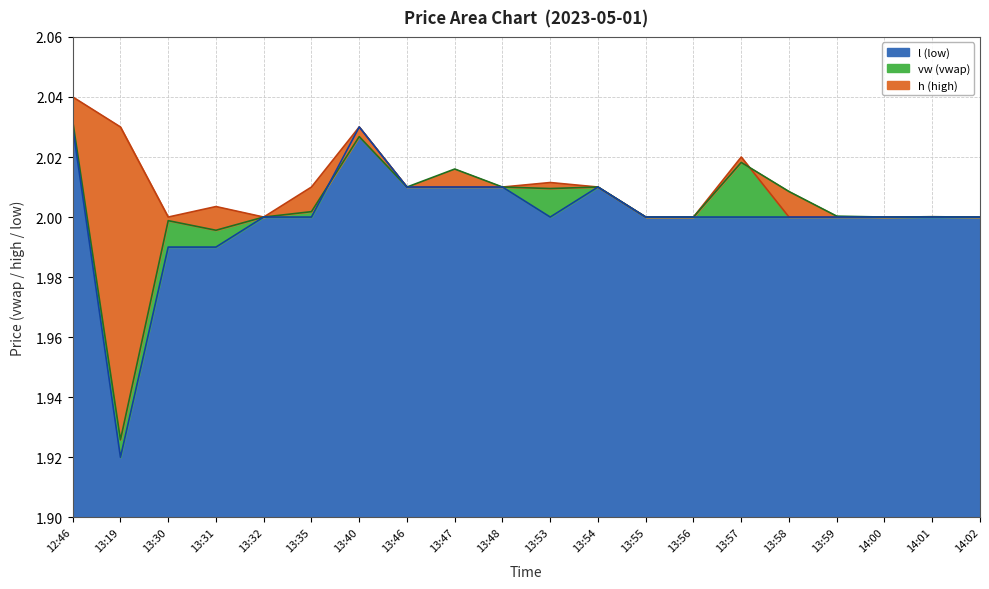

What is the sum of all h values?

40.2